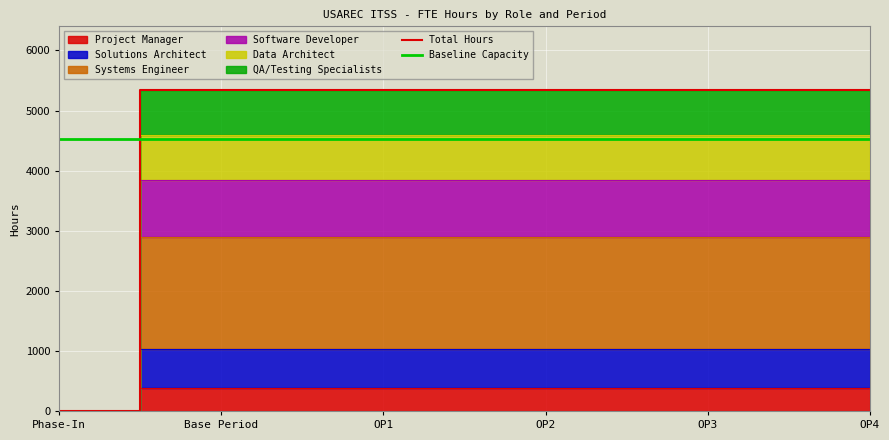

Is it true that Baseline Capacity equals 4534.9 at Base Period?

True